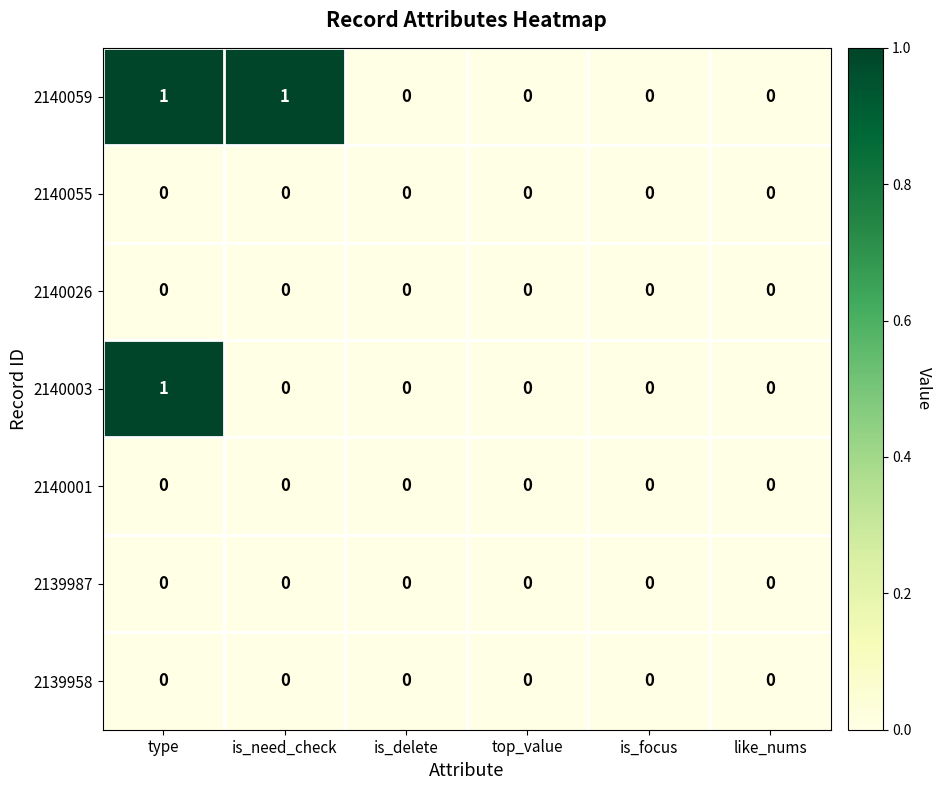

Which series has the largest total across all categories?

2140059